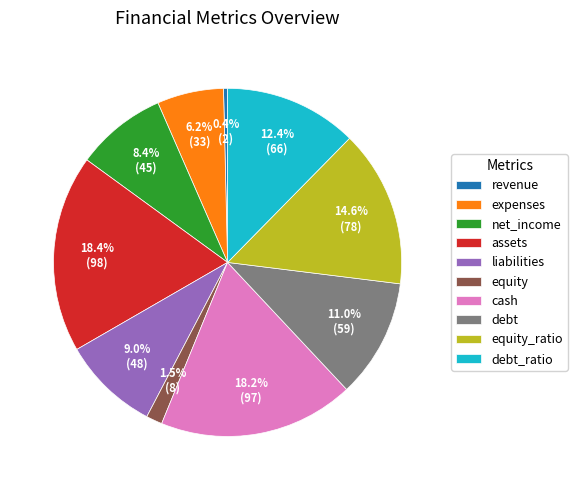

What is the smallest slice in the pie chart?

revenue